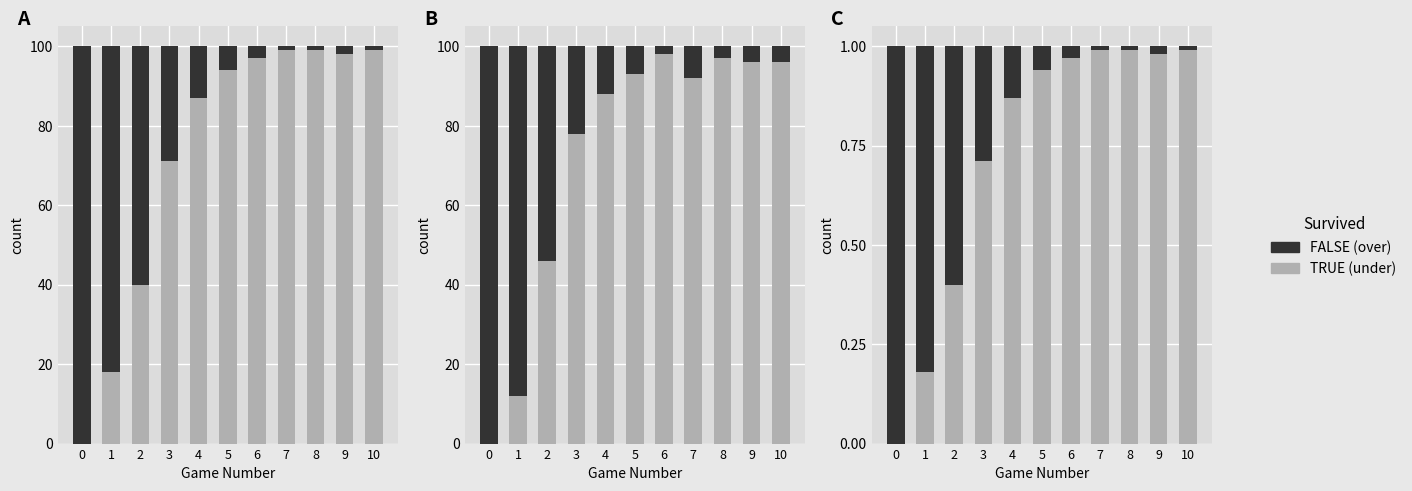

What is the sum of the prob under values at 6 and 0?

1.0